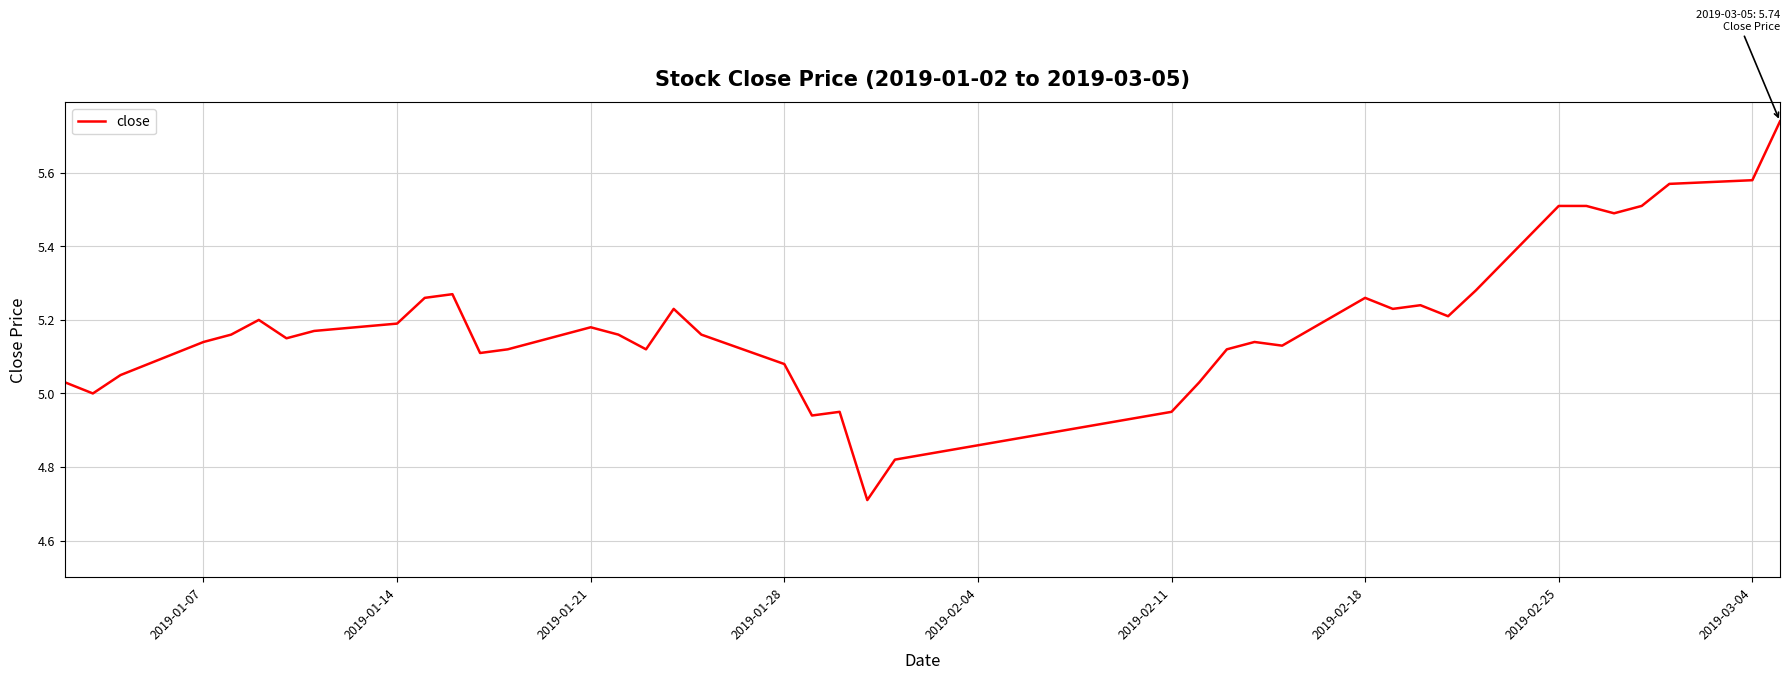

What is the minimum value shown in the chart?

4.7